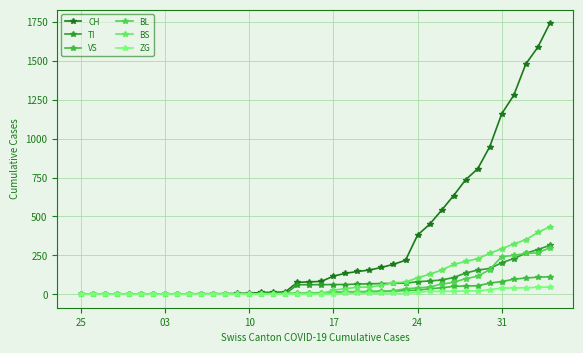

What is the value of the BL point at the 22nd from the left?

13